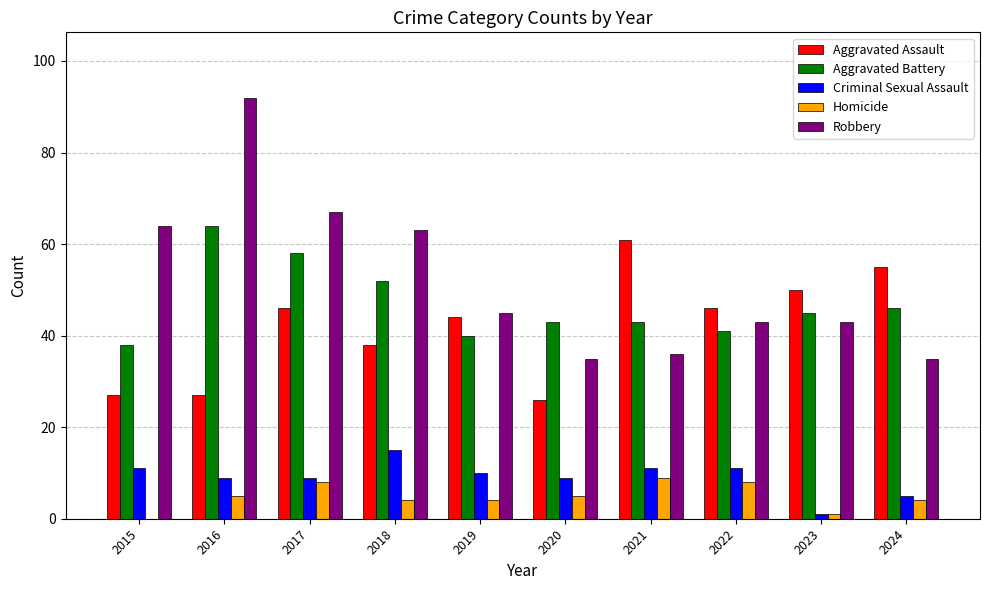

What is the sum of the Homicide values at 2017 and 2020?

13